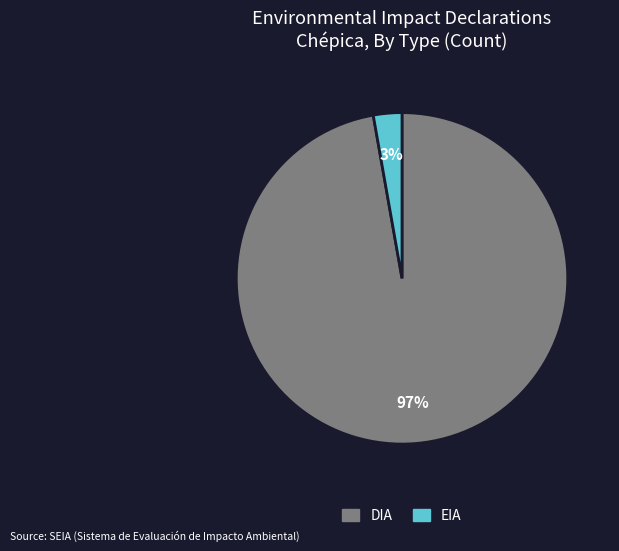

Which category has the biggest portion of the pie?

DIA